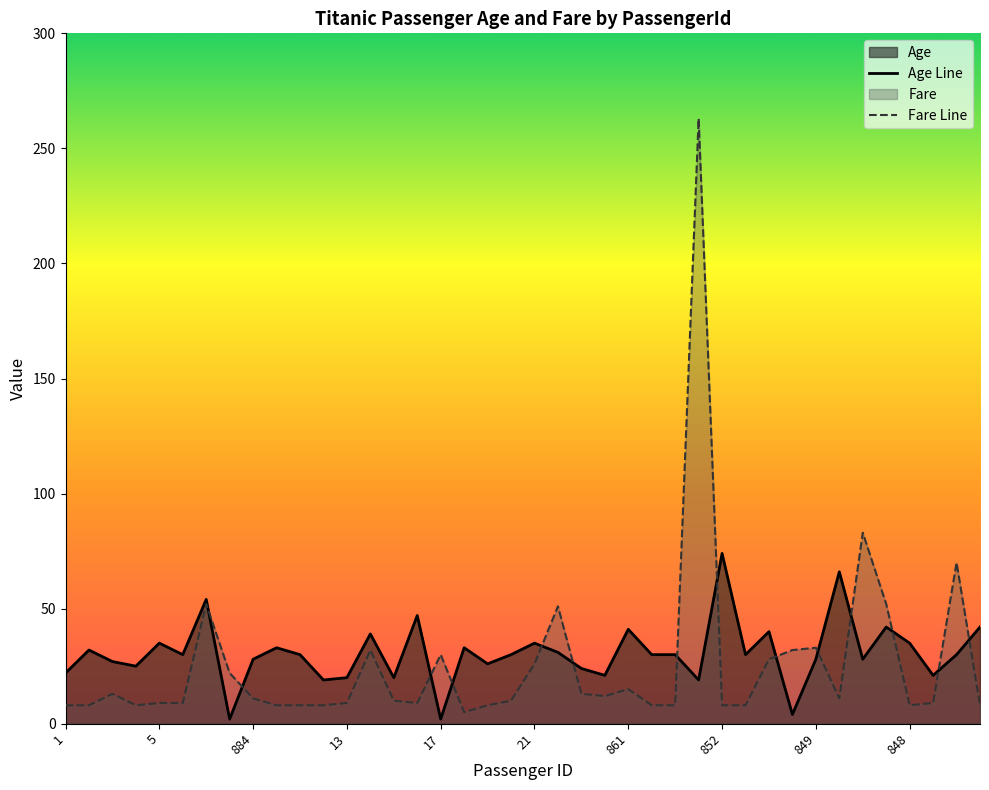

List the series in order of their peak value, highest first.

Fare Line, Age Line